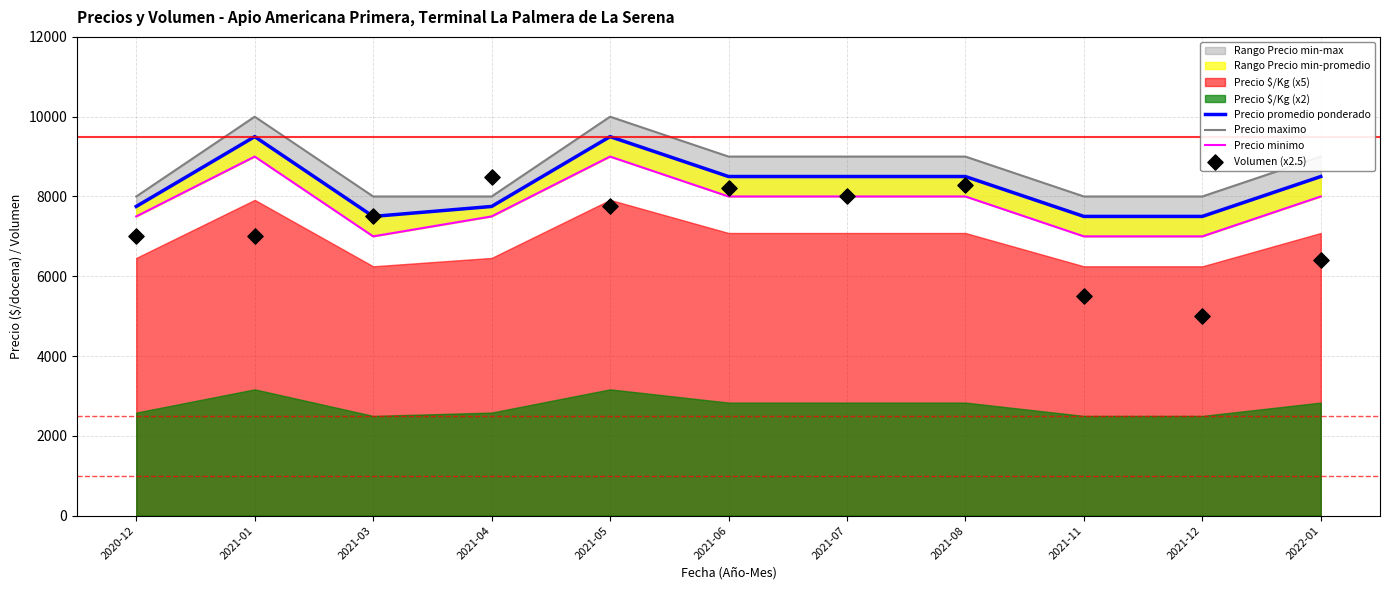

Is the value of Precio promedio ponderado at 2021-07 greater than the value of Precio minimo at 2021-05?

No